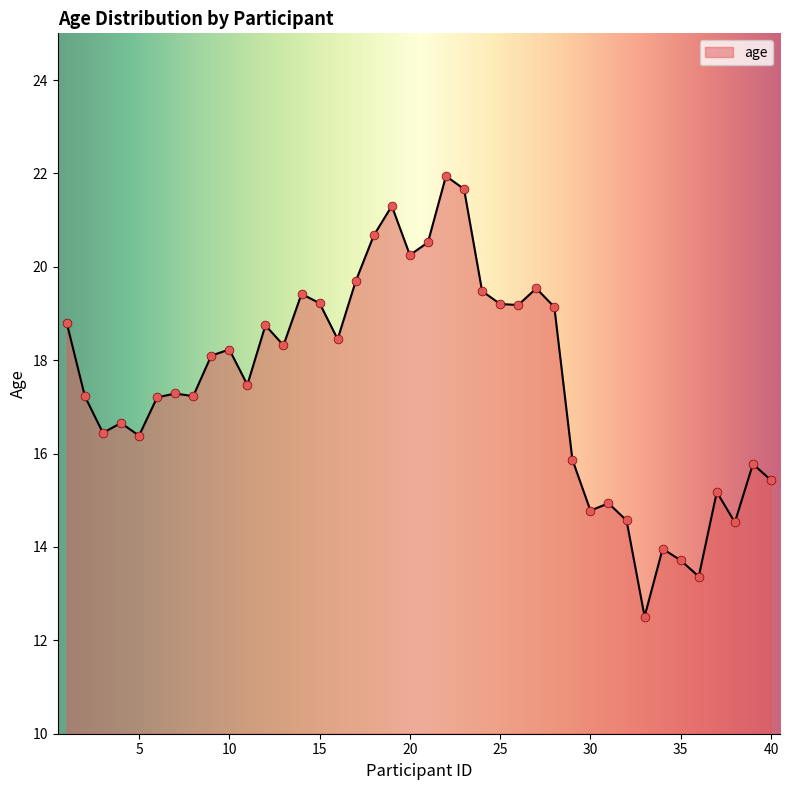

What is the smallest value displayed?

12.5